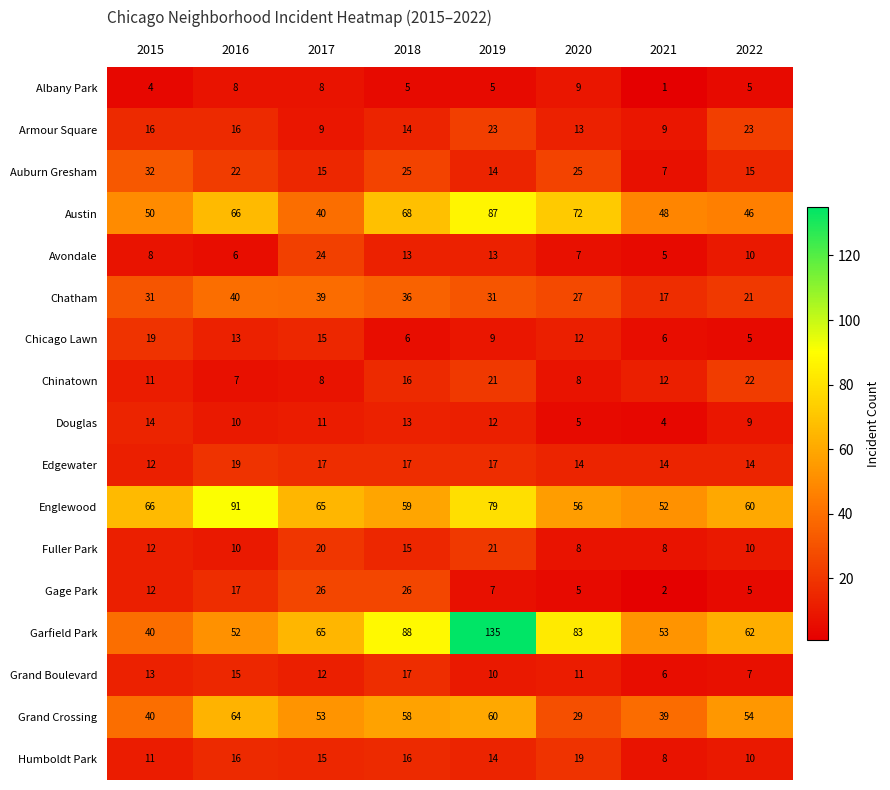

Is it true that Gage Park equals 2 at 2021?

True